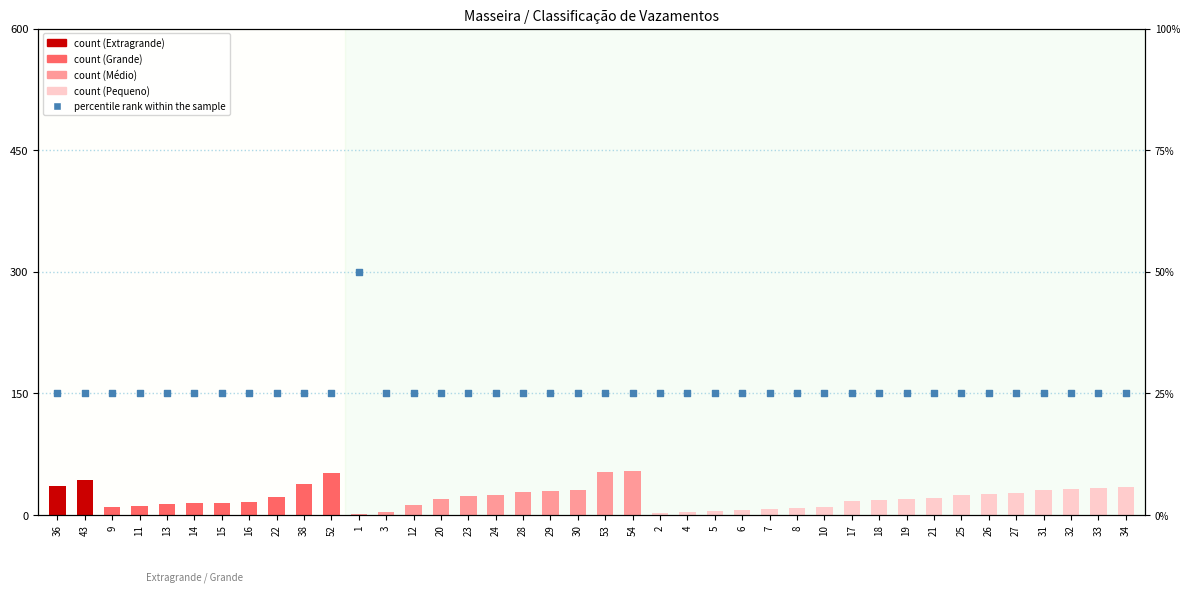

What is the ratio of the value at 33 to the value at 31?

1.0